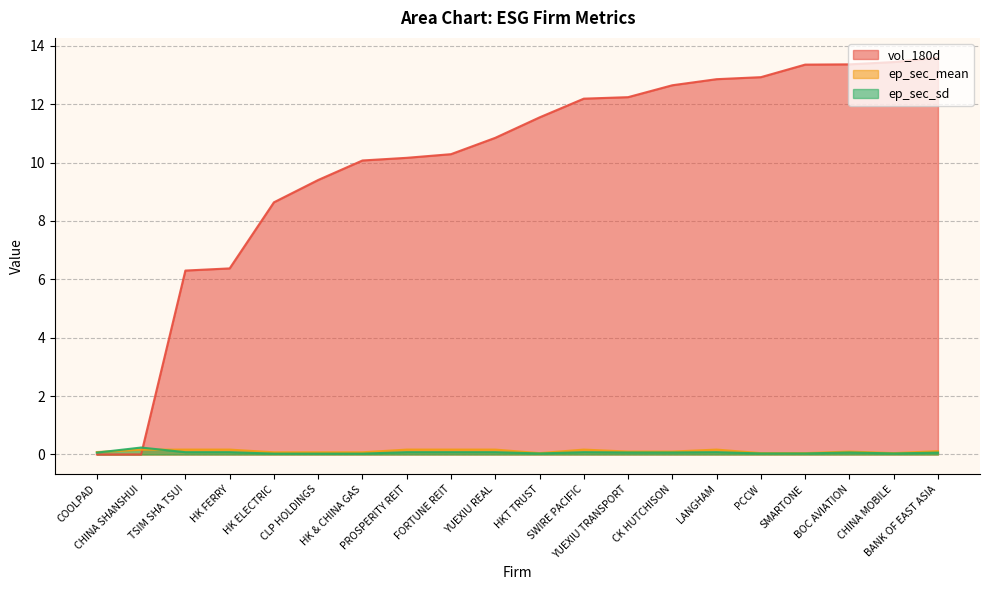

Which series has the widest spread of values?

vol_180d